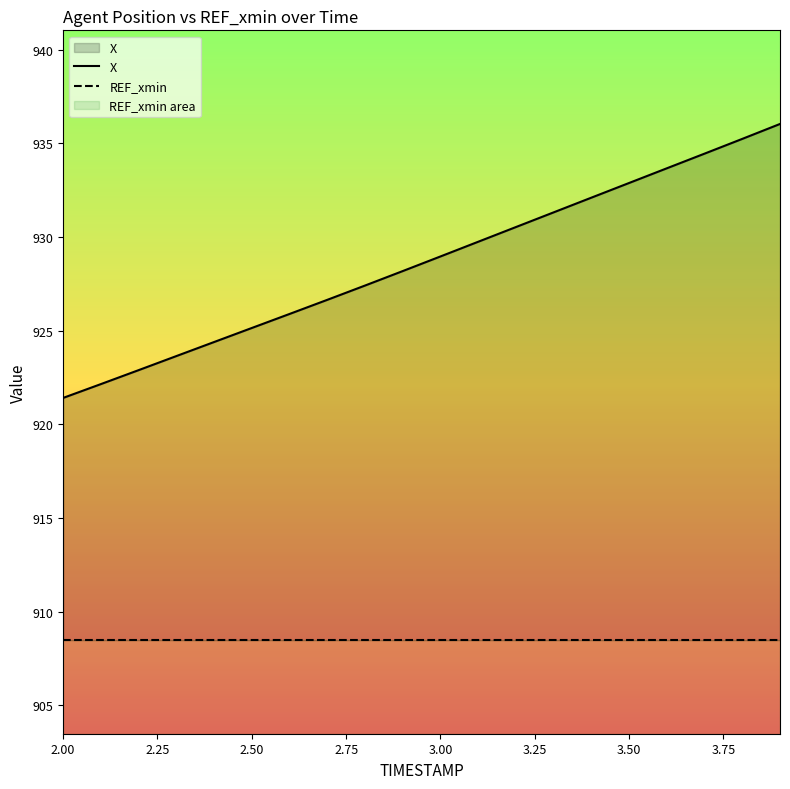

What is the sum of all REF_xmin values?

18169.5